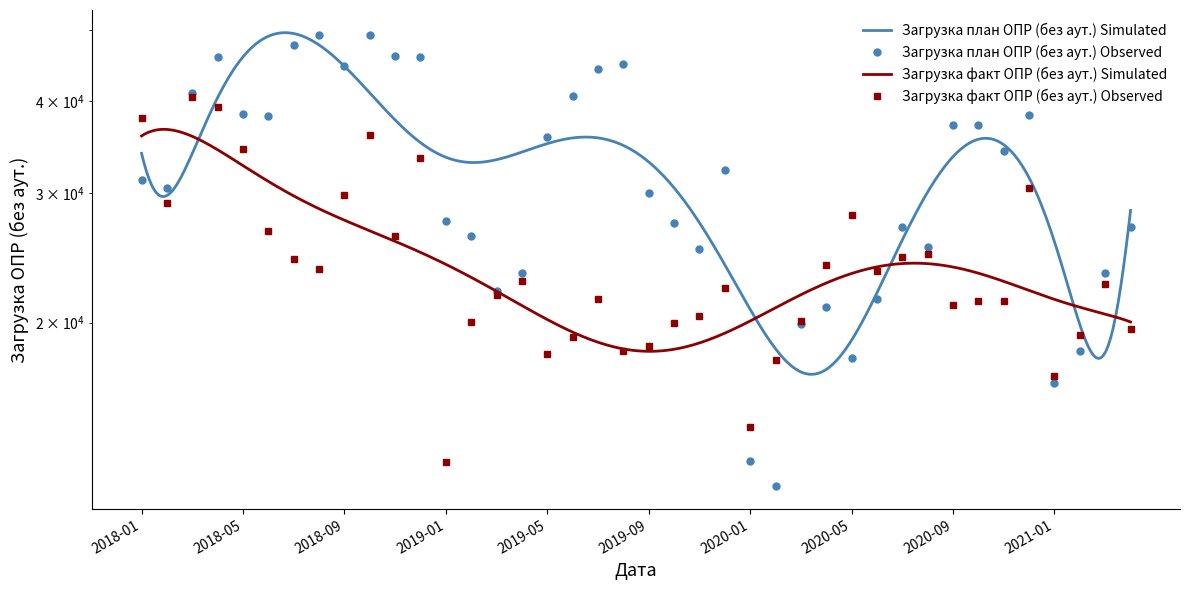

The value of Загрузка план ОПР (без аут.) at 2020-10 is 61224.5. True or false?

False